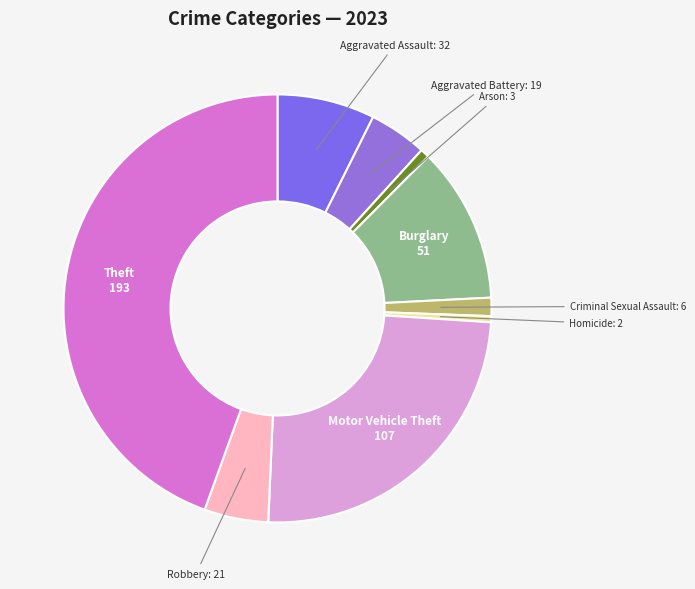

Is the sum of Theft and Criminal Sexual Assault greater than half?

No